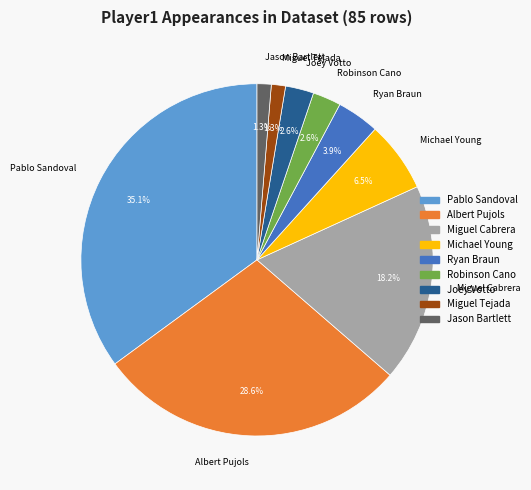

What is the largest slice in the pie chart?

Pablo Sandoval